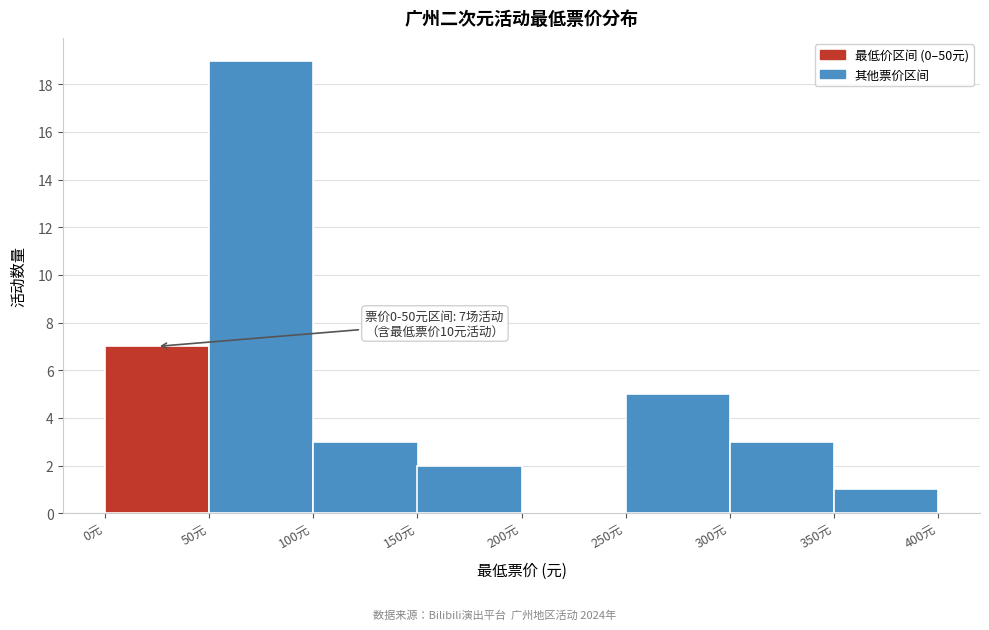

Which range on the x-axis has the tallest bar?

50 to 100